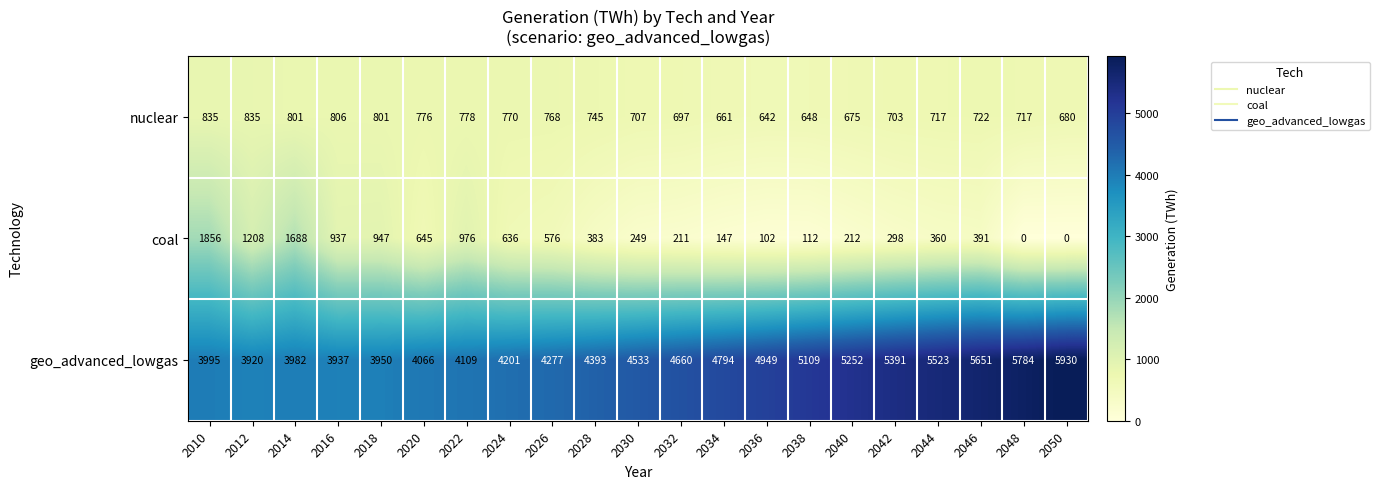

Rank the series by their maximum value, from highest to lowest.

geo_advanced_lowgas, coal, nuclear